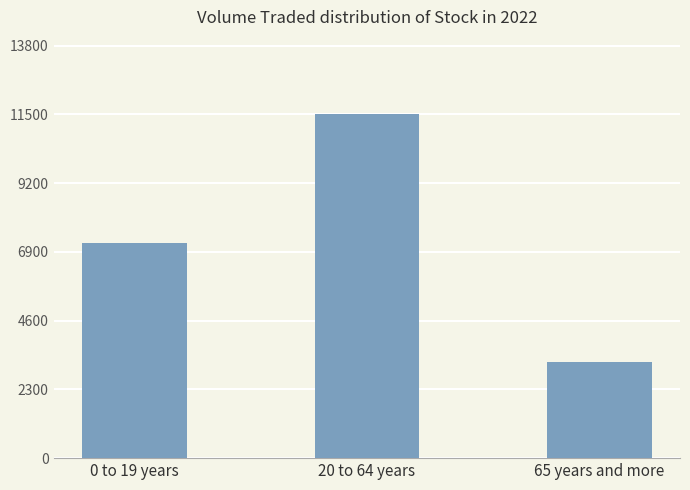

Reading left to right, what are all the values shown in this chart?

7200	11500	3200